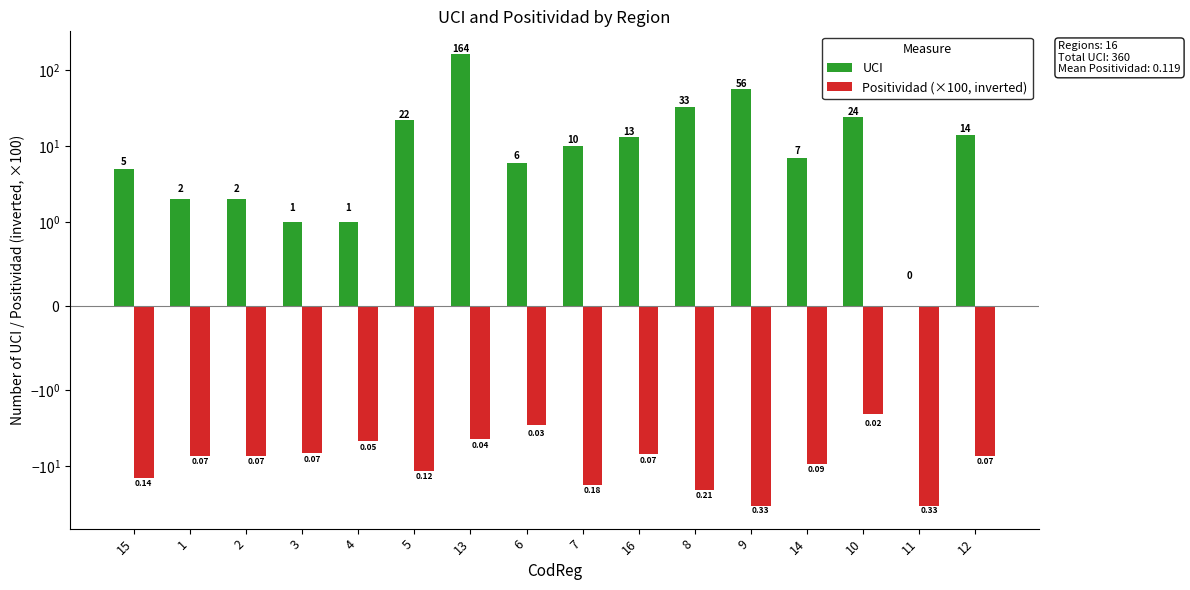

What is the sum of all UCI values?

360.0